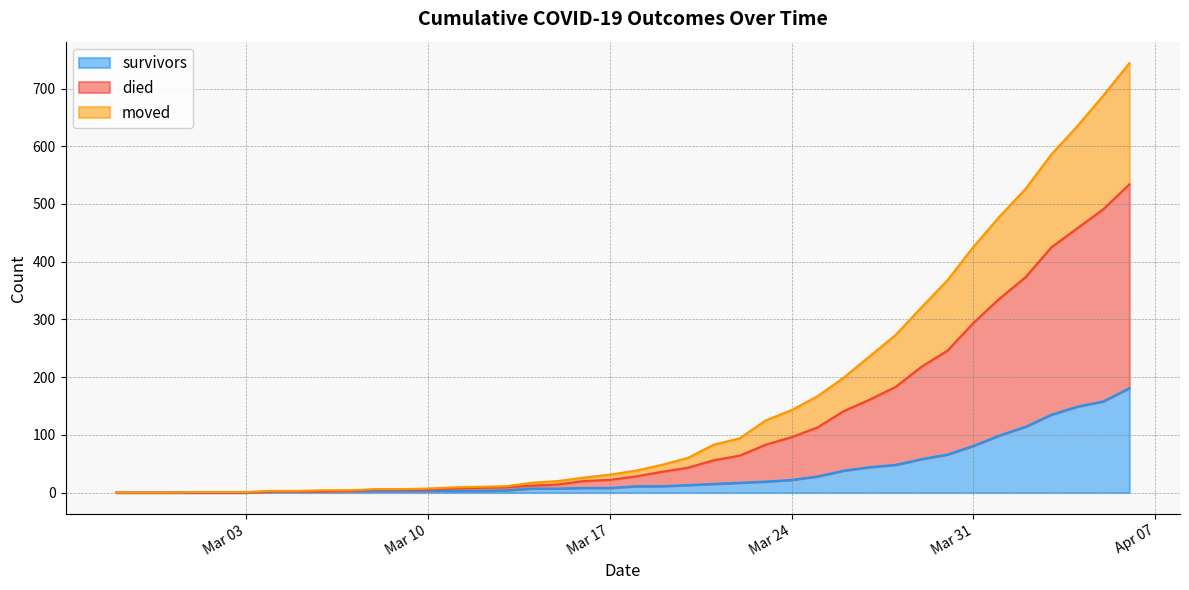

Does the chart display data point markers on the line(s)?

No